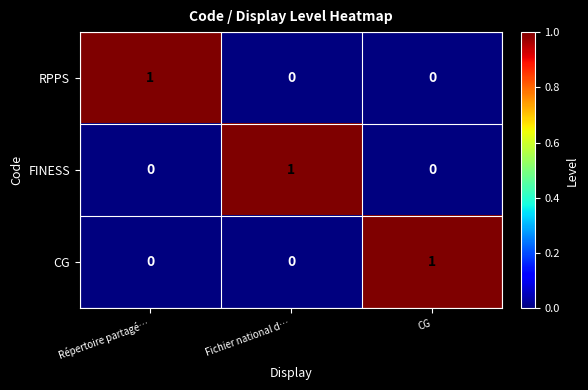

How many RPPS values are between 0 and 1?

3